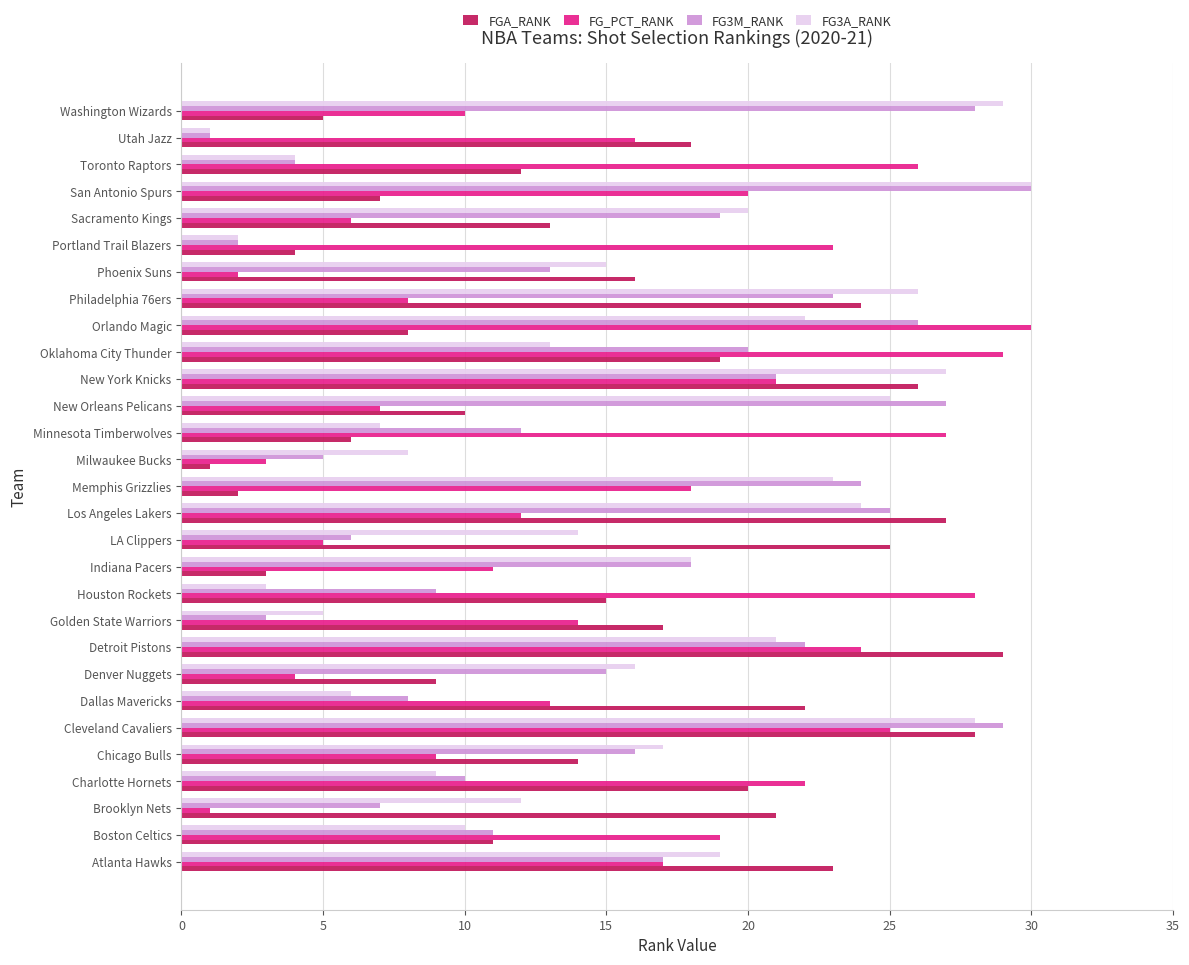

What is the difference between the highest and lowest values at Philadelphia 76ers?

18